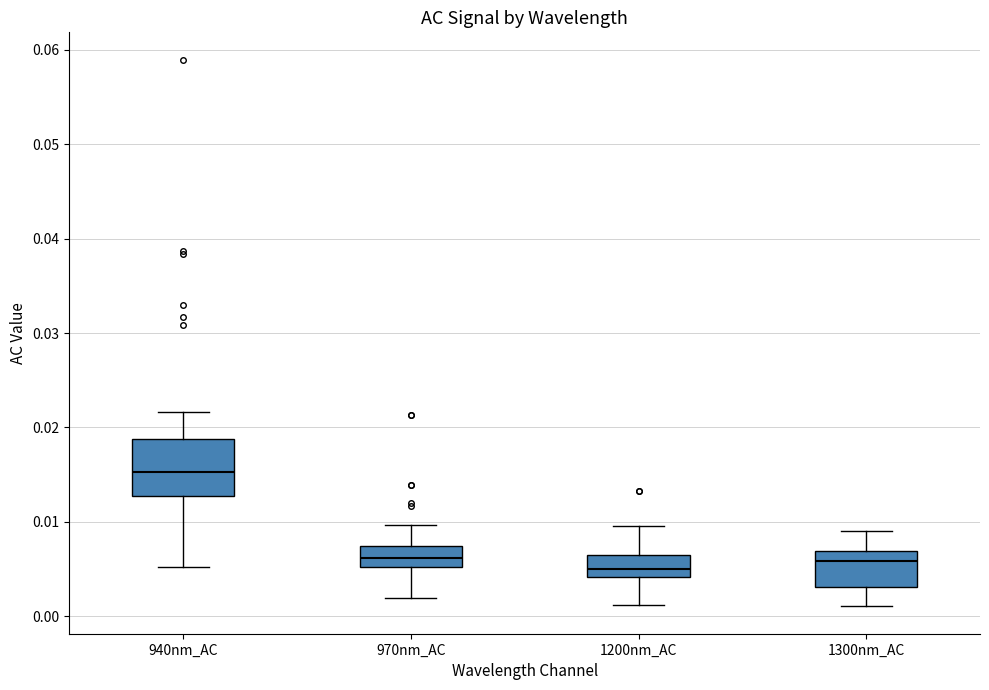

Which box's median line is the highest?

940nm_AC